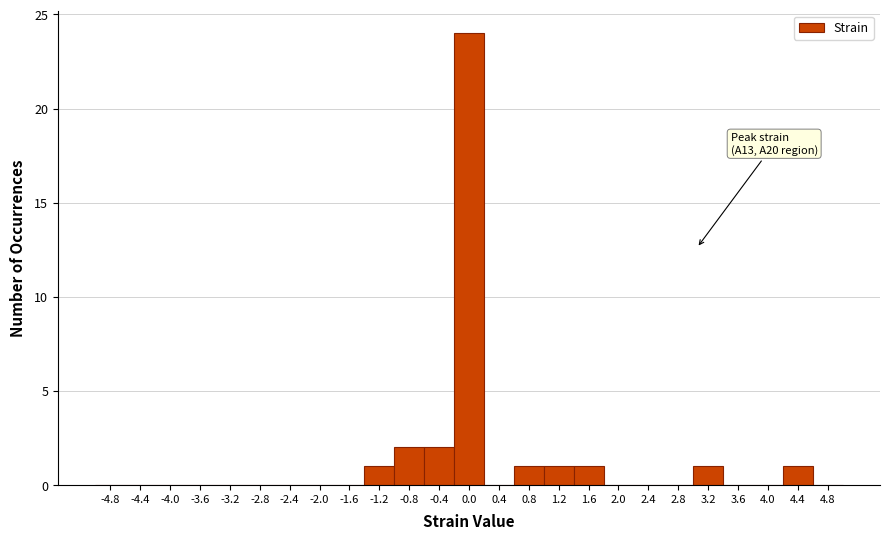

Which range on the x-axis has the tallest bar?

-0.2 to 0.2